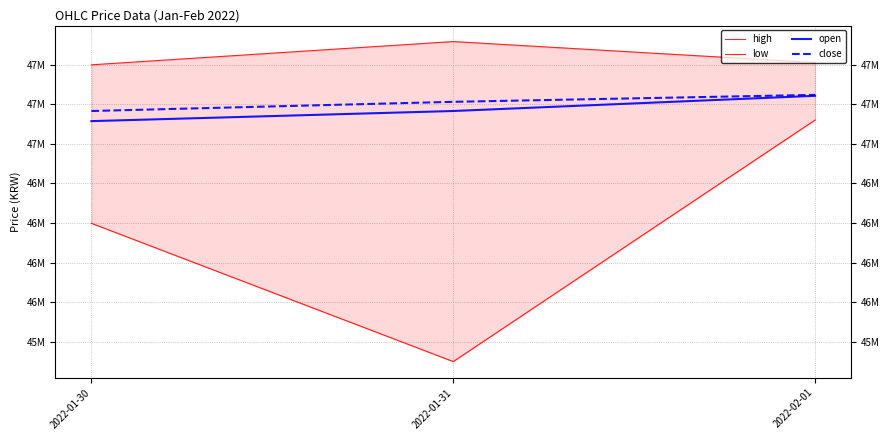

Reading right to left, transcribe all the data shown in this chart.

high: 2022-02-01=47514000	2022-01-31=47647000	2022-01-30=47500000
low: 2022-02-01=47151000	2022-01-31=45624000	2022-01-30=46498000
open: 2022-02-01=47304000	2022-01-31=47208000	2022-01-30=47144000
close: 2022-02-01=47310000	2022-01-31=47266000	2022-01-30=47208000